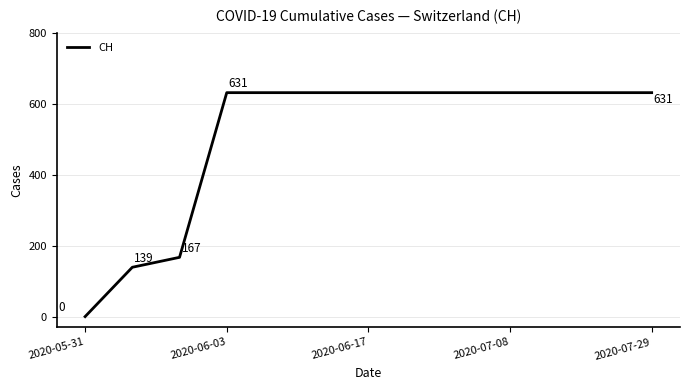

What is the greatest value displayed?

631